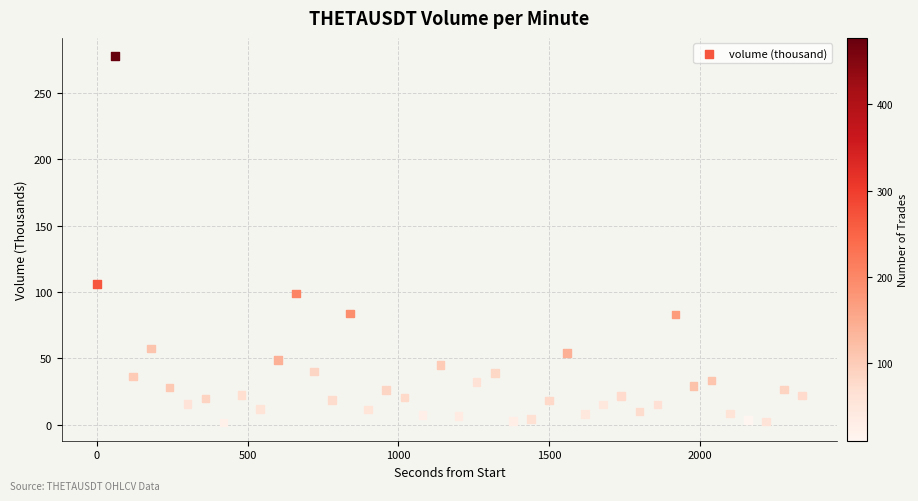

What Y value in the scatter plot is closest to 139?

106.2